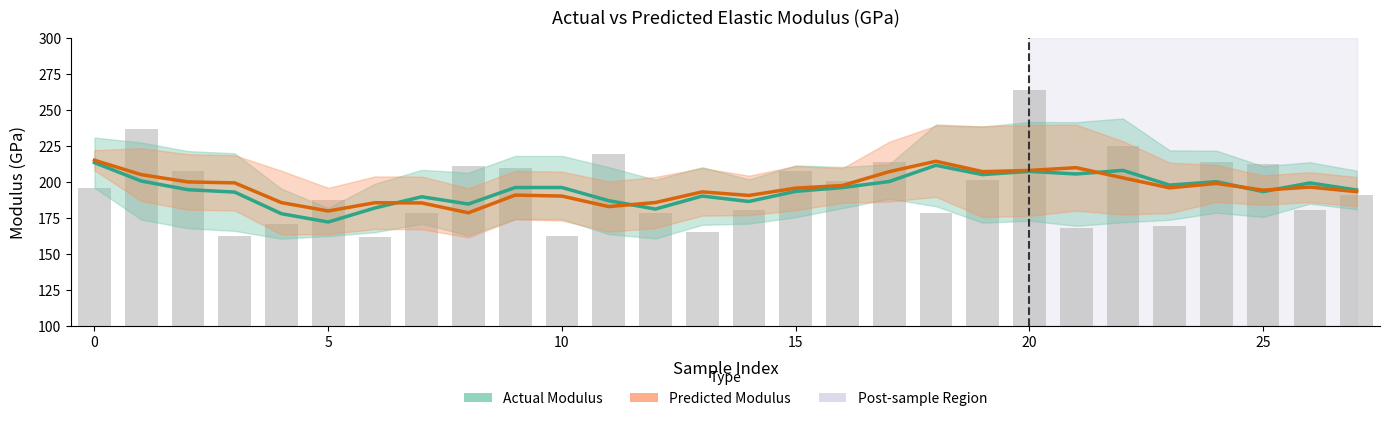

List the series in order of their peak value, highest first.

Predicted Modulus, Actual Modulus